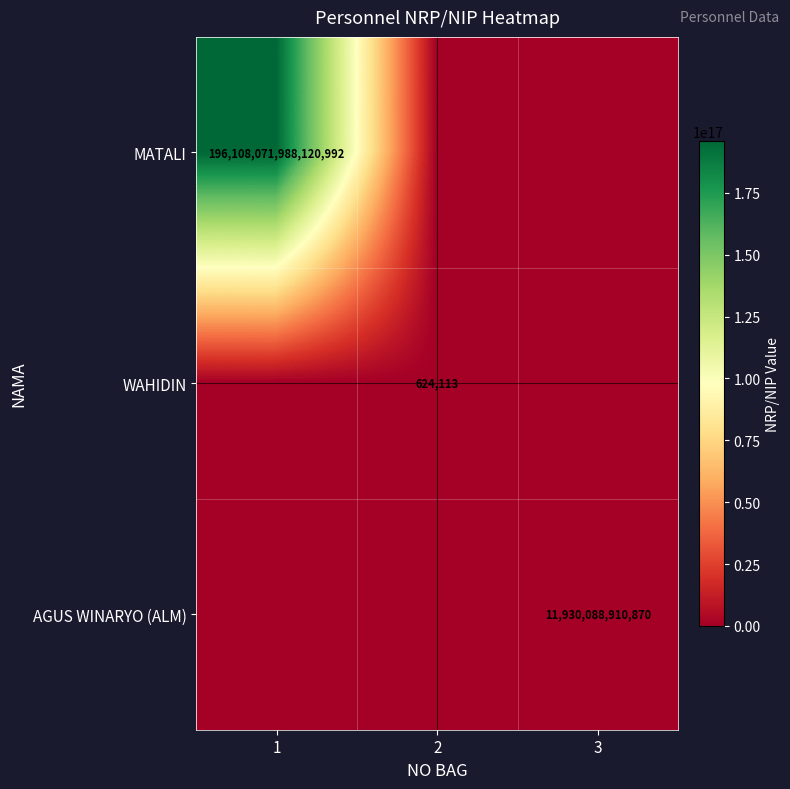

The value of MATALI at 1 is 196108071988120992. True or false?

True